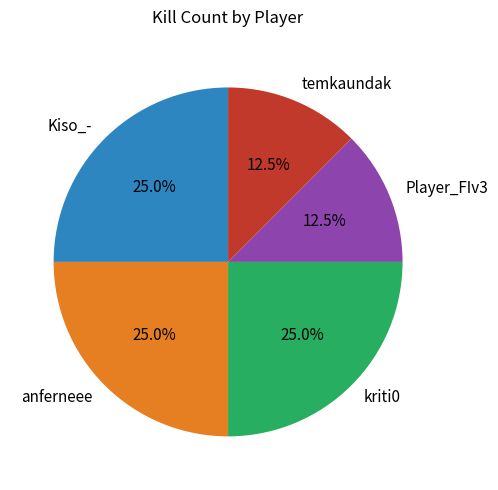

What percentage is NOT represented by Player_FIv3?

87.5%